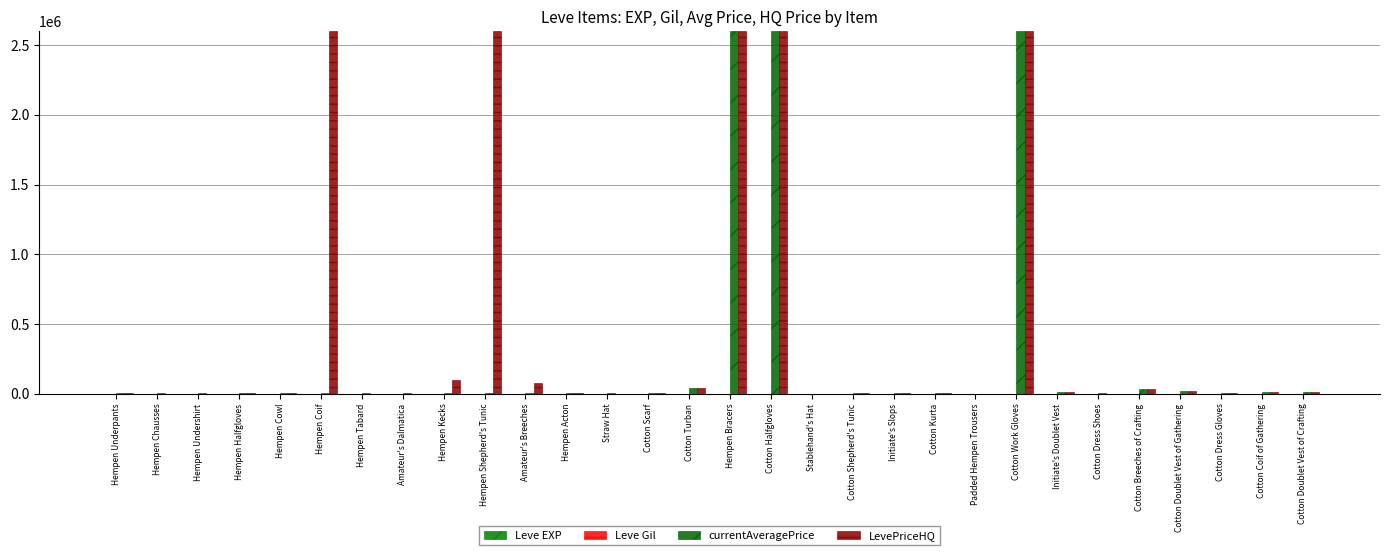

The Leve EXP series shows 28 at Cotton Dress Shoes. True or false?

True